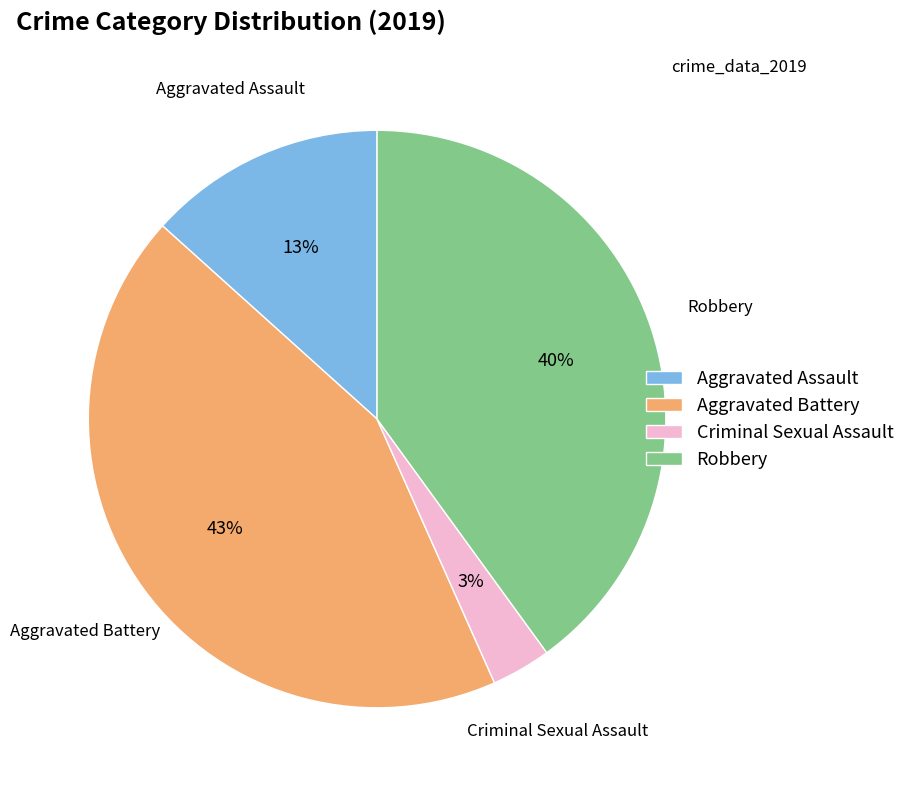

True or false: Aggravated Assault accounts for 19% of the total.

False